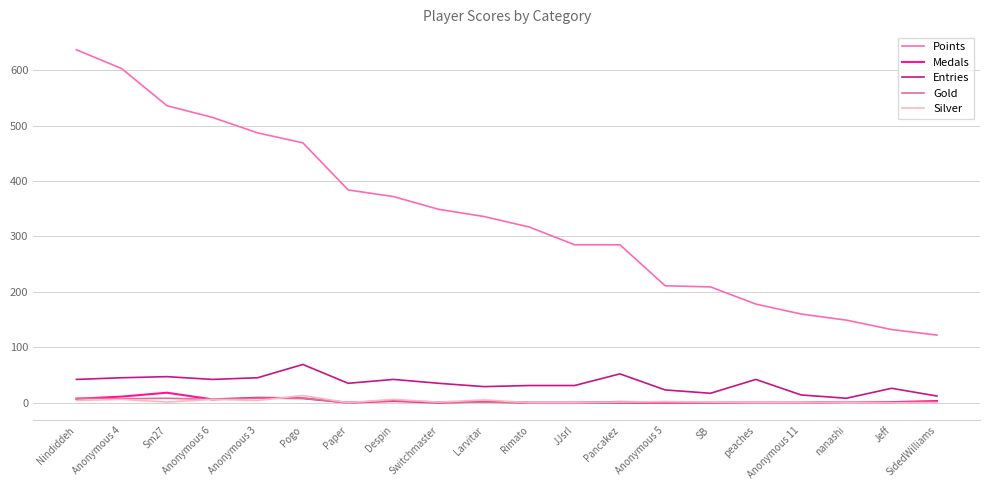

Does the chart have visible grid lines?

Yes